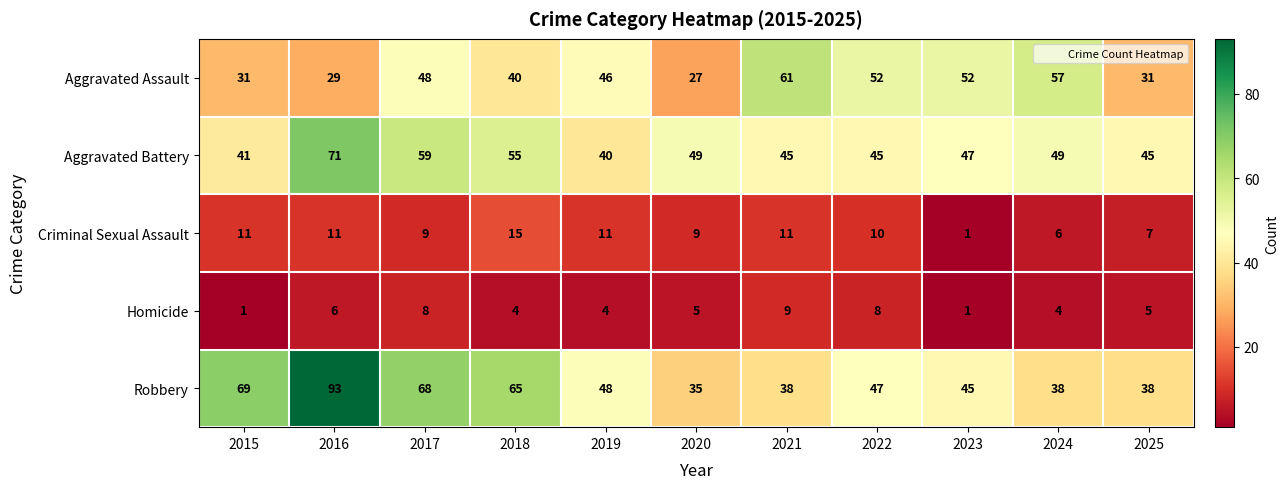

How many categories are shown in the chart?

11